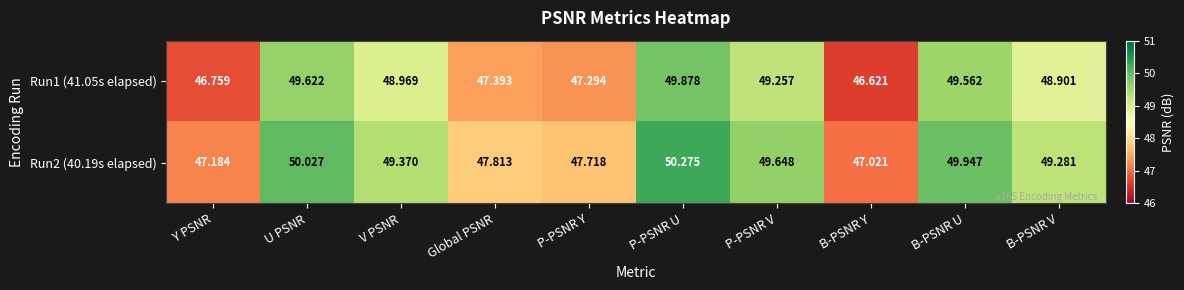

Which series has the largest range (max minus min)?

Run1 (41.05s elapsed)